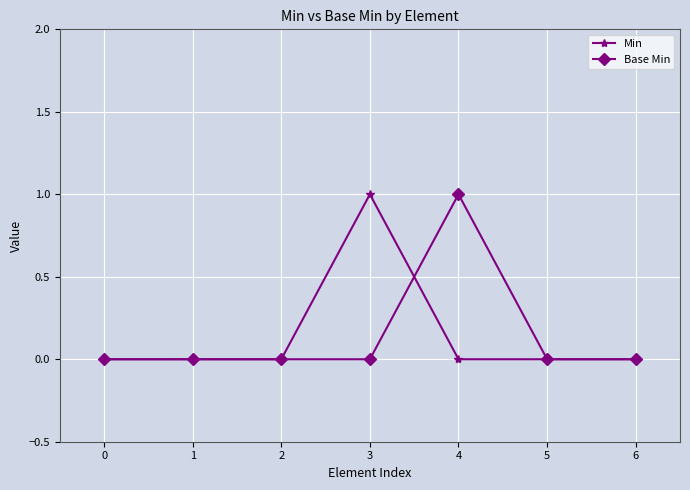

Reading left to right, extract all data points from this chart.

Min: 0=0	1=0	2=0	3=1	4=0	5=0	6=0
Base Min: 0=0	1=0	2=0	3=0	4=1	5=0	6=0